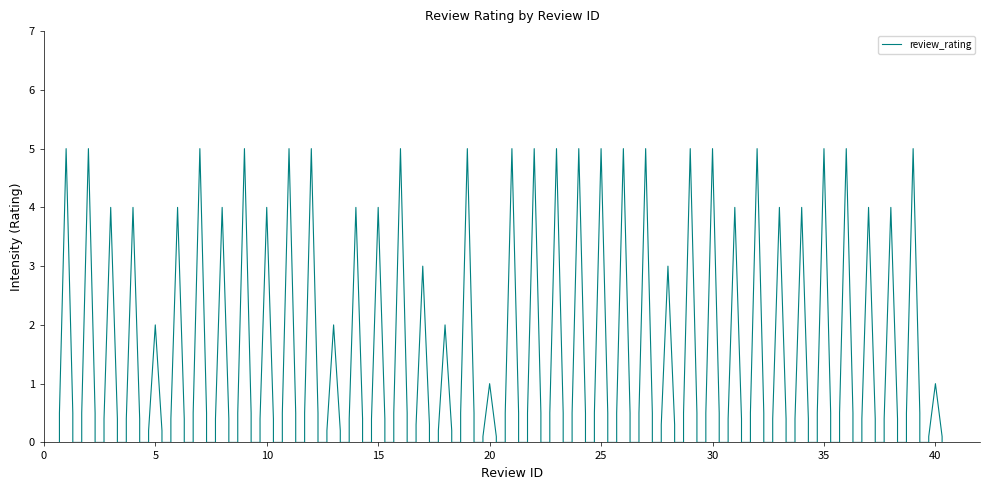

What is the difference between the second highest and second lowest values?

4